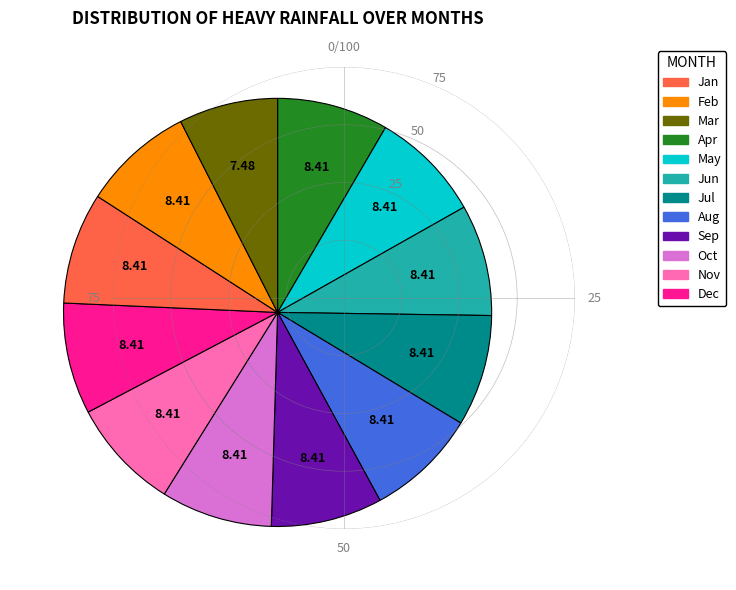

Is there a majority slice in this chart?

No